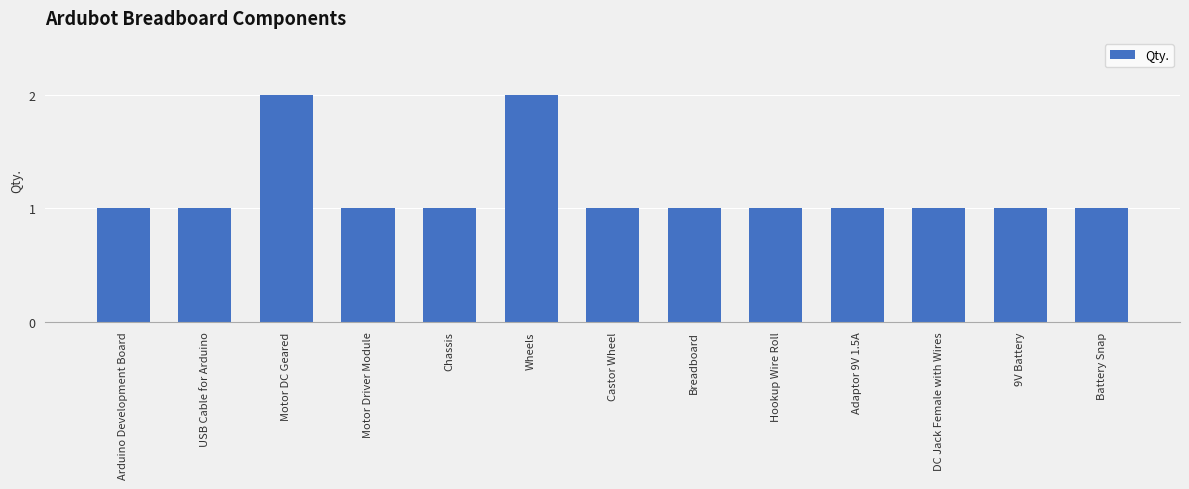

The value at Motor Driver Module is 1. True or false?

True